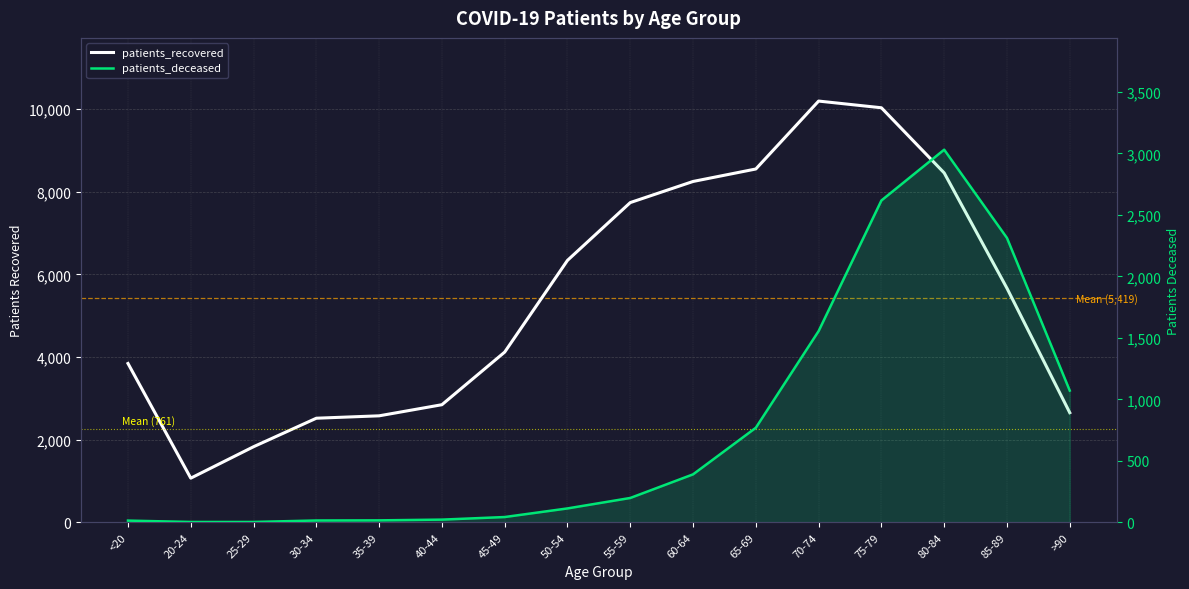

The patients_recovered series shows 3450 at 35-39. True or false?

False